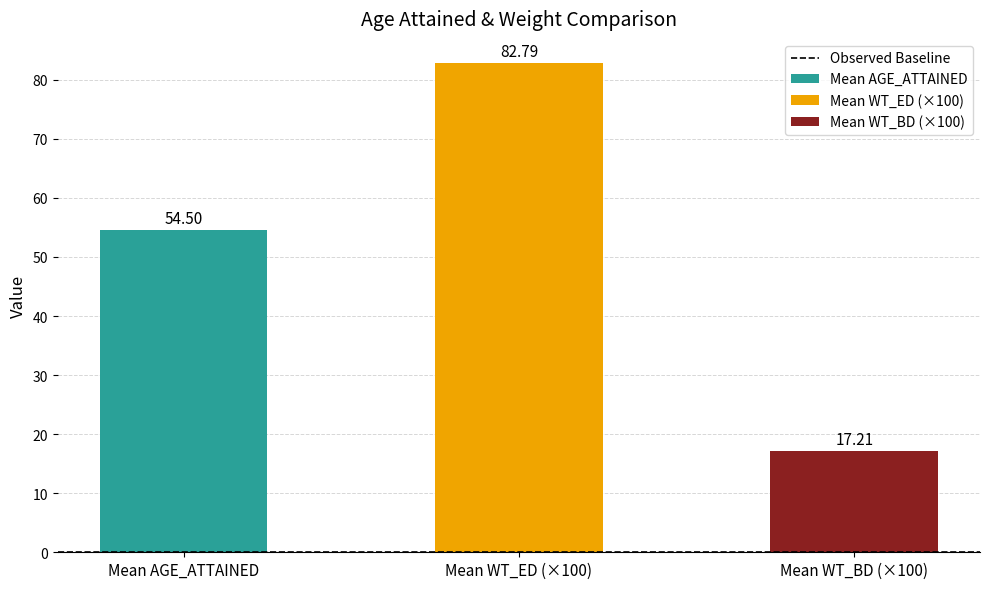

Which series has the widest spread of values?

AGE_ATTAINED